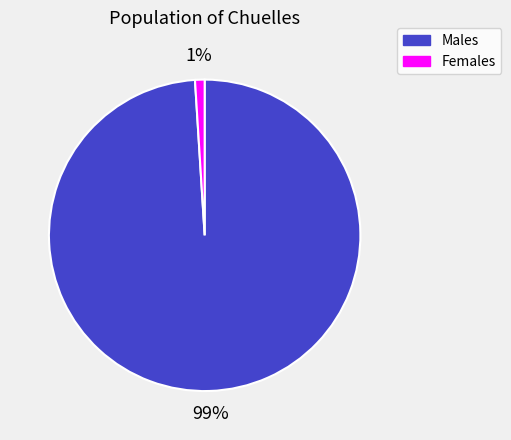

To the nearest percent, what is the average slice percentage?

50%